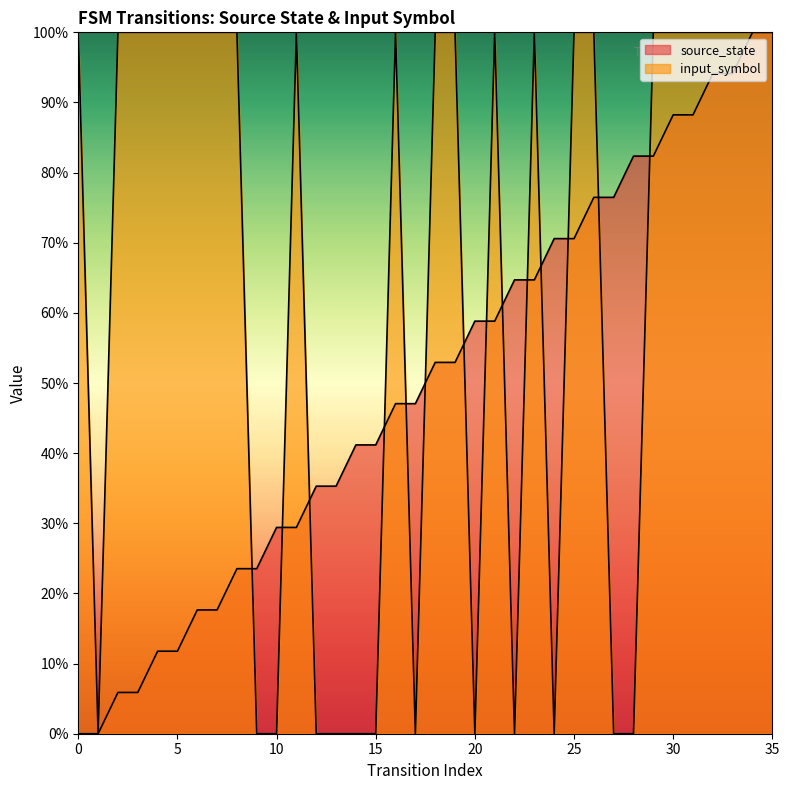

At how many categories does at least one series exceed 0?

35